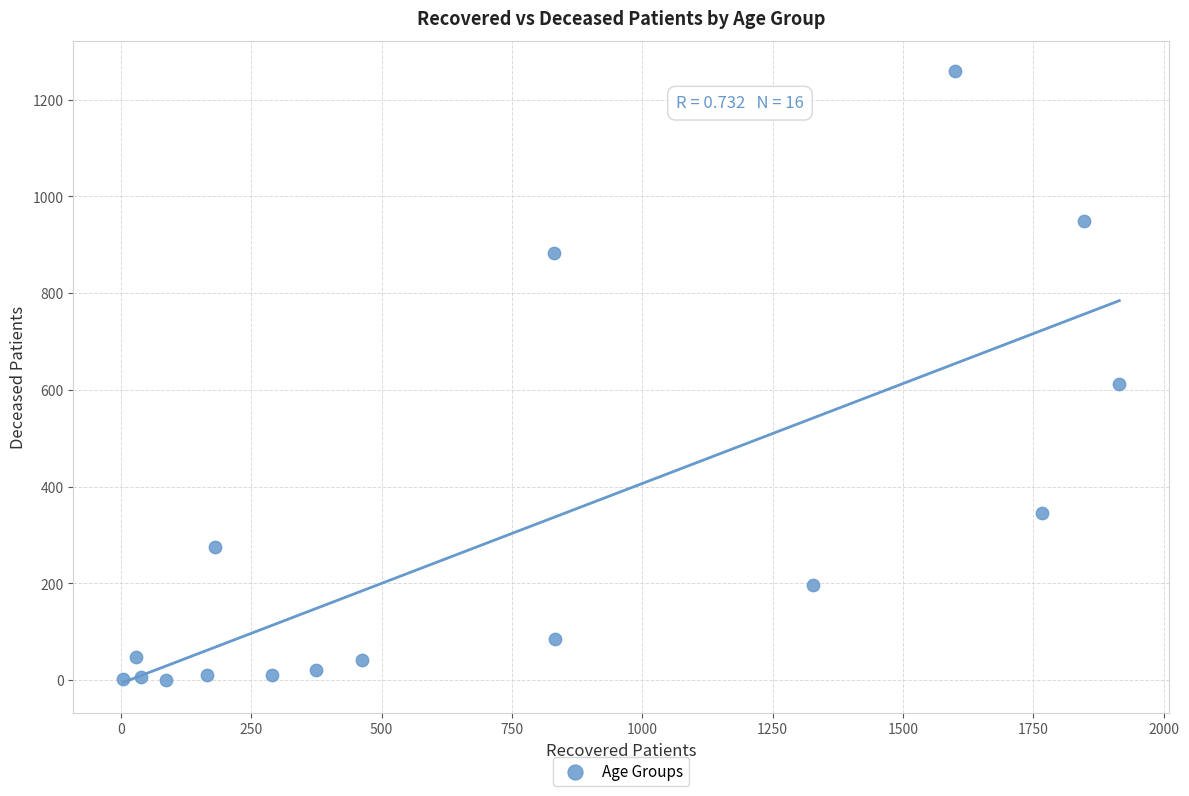

What is the range of Y values (max minus min)?

1258